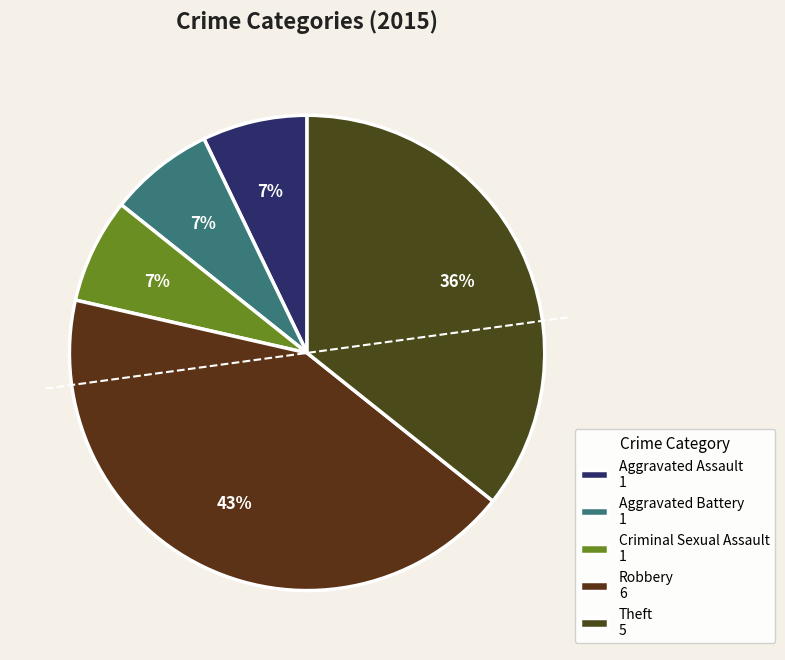

Rank the categories by value from highest to lowest.

Robbery, Theft, Aggravated Assault, Aggravated Battery, Criminal Sexual Assault